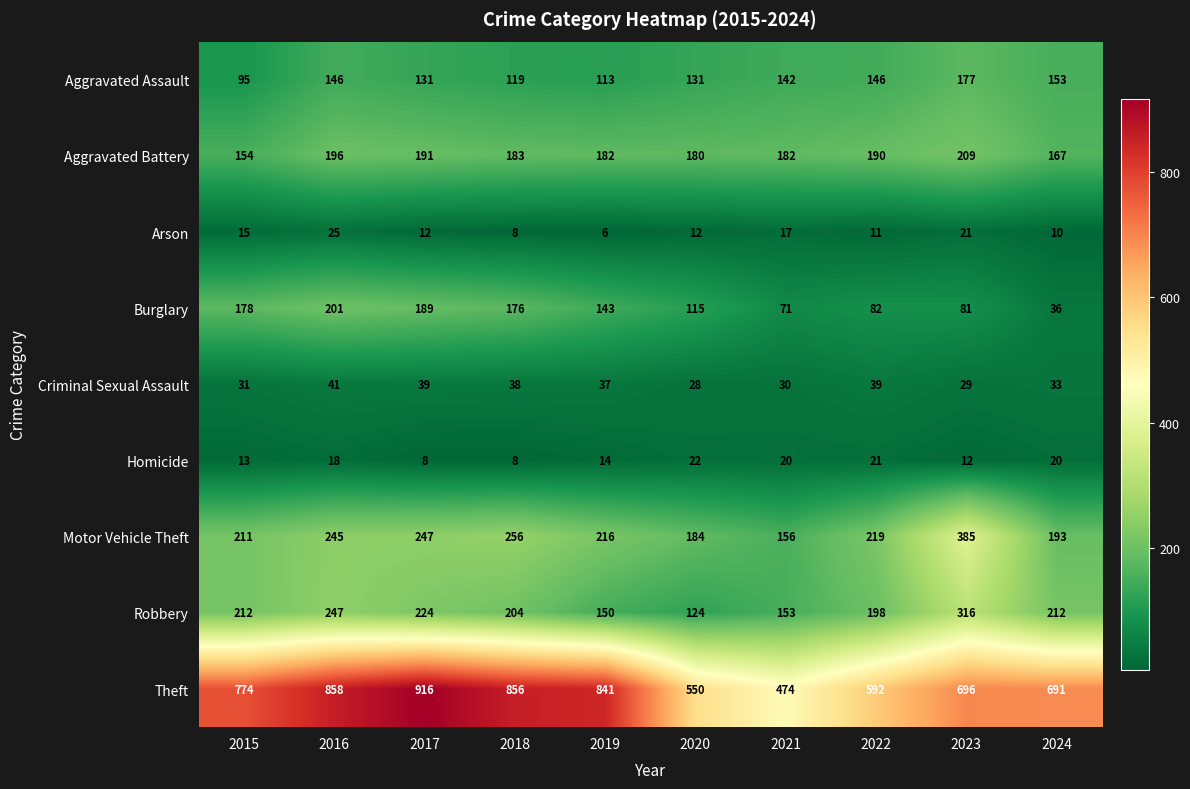

What is the sum of the Robbery values at 2018 and 2015?

416